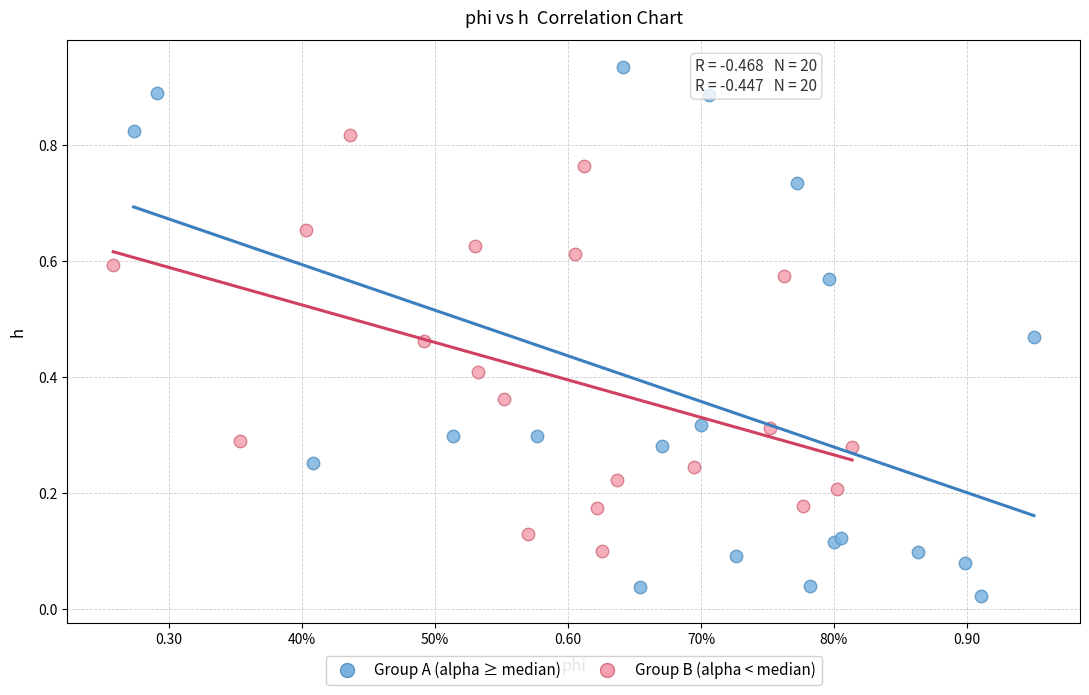

Which series reaches the minimum Y coordinate?

Group A (alpha ≥ median)